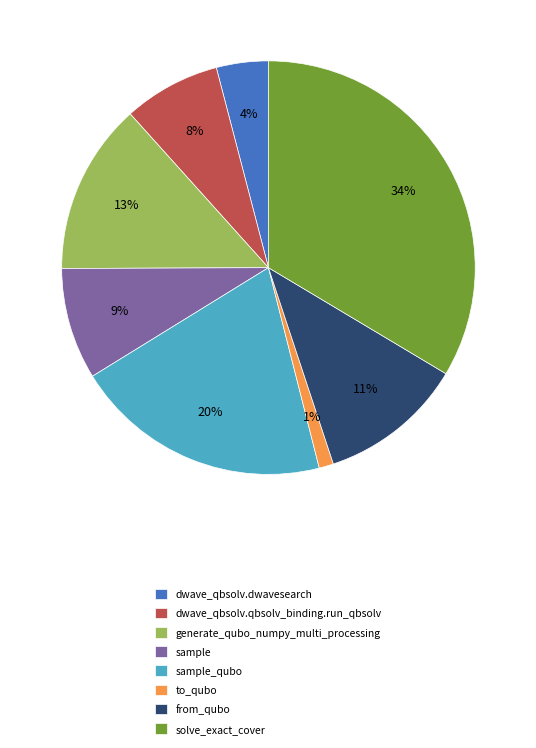

The to_qubo slice represents 11% of the pie. True or false?

False